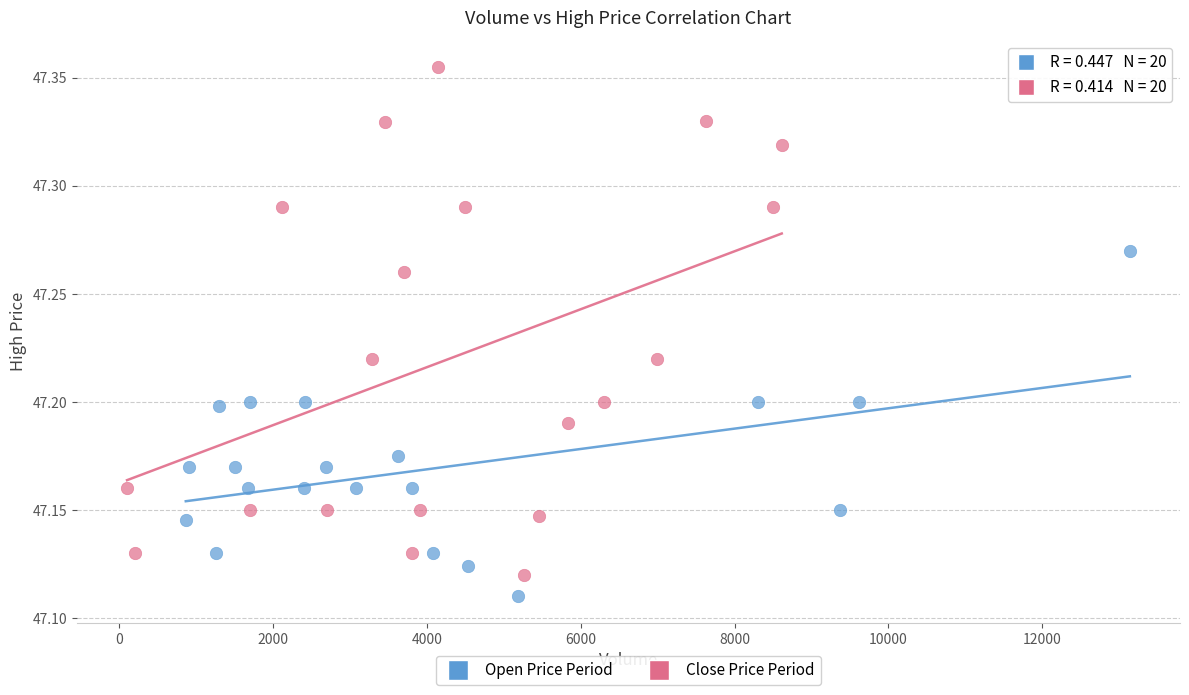

Which series has the largest Y range (max minus min)?

Close Price Period